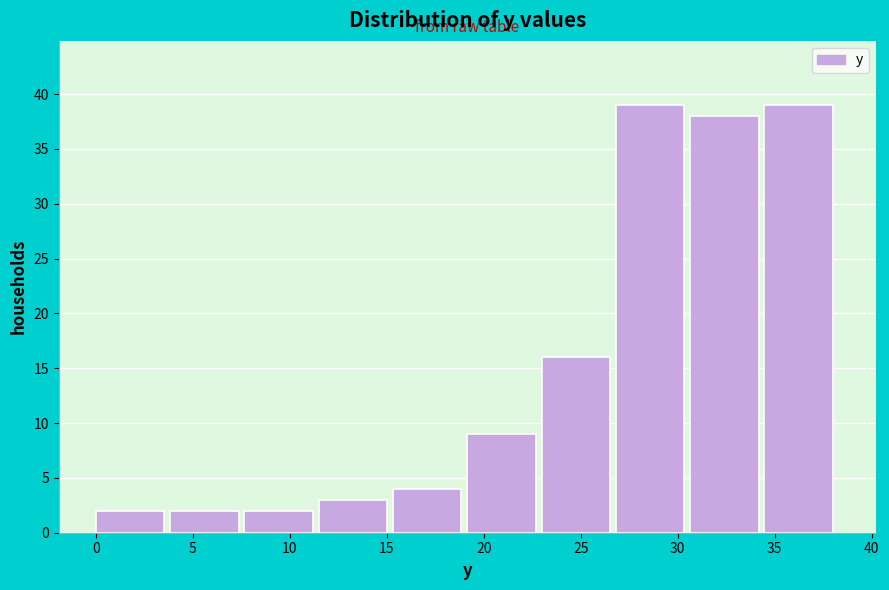

Reading left to right, transcribe this chart: for each bar, give the range it covers on the x-axis and its height. Neither the bar edges nor the heights are printed on the chart, so give them approximately, as read against the axes.

0.0 to 4.0: 2
4.0 to 7.5: 2
7.5 to 11.5: 2
11.5 to 15.5: 3
15.5 to 19.0: 4
19.0 to 23.0: 9
23.0 to 27.0: 16
27.0 to 30.5: 39
30.5 to 34.5: 38
34.5 to 38.5: 39